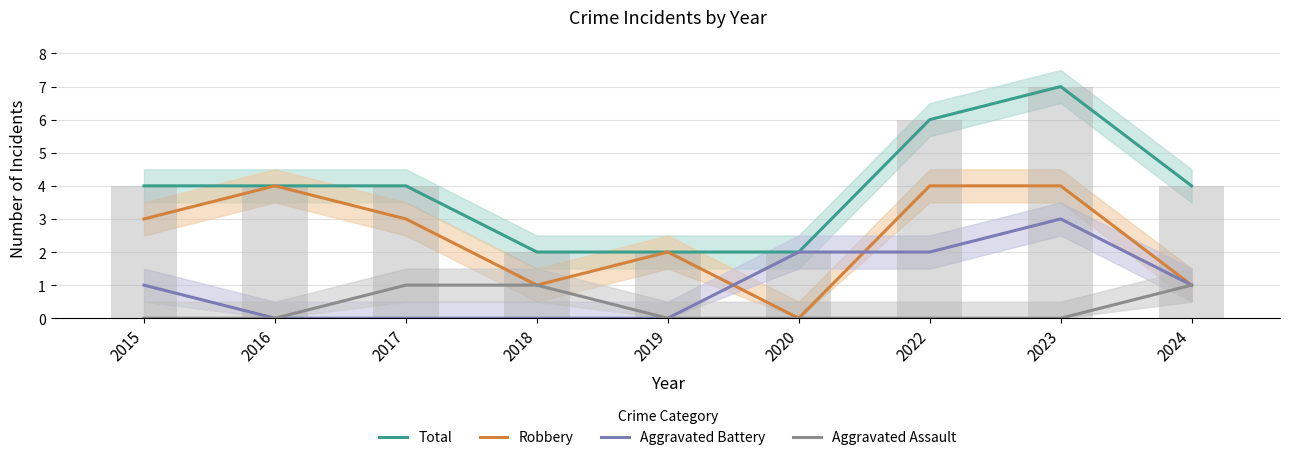

What is the sum of all Aggravated Battery values?

9